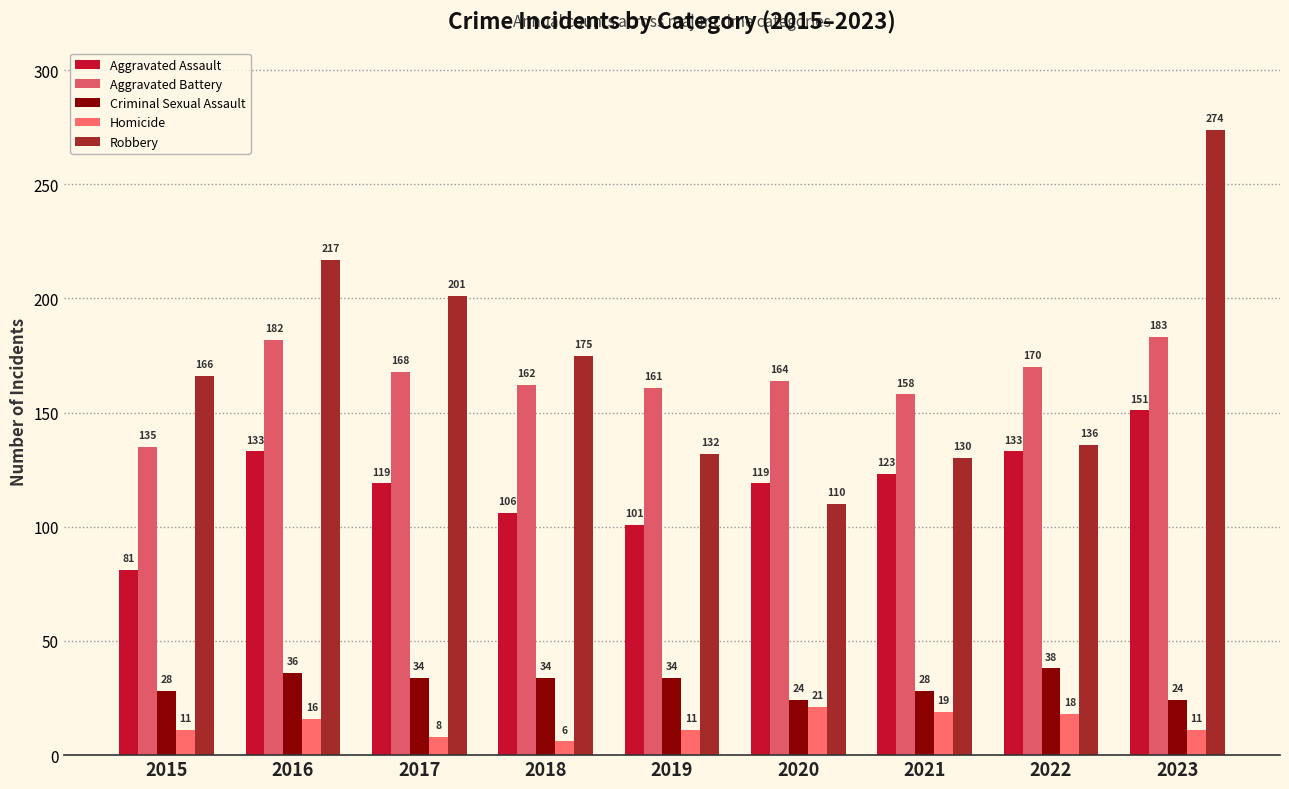

What is the sum of the Robbery values at 2018 and 2019?

307